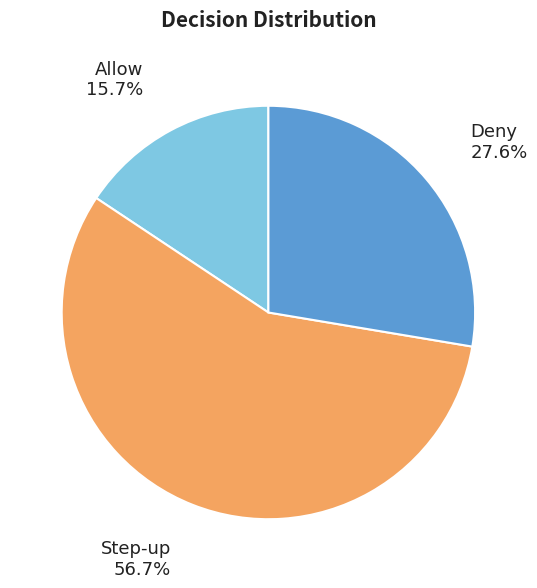

To the nearest percent, what is the difference between the Allow and Step-up slice percentages?

41%